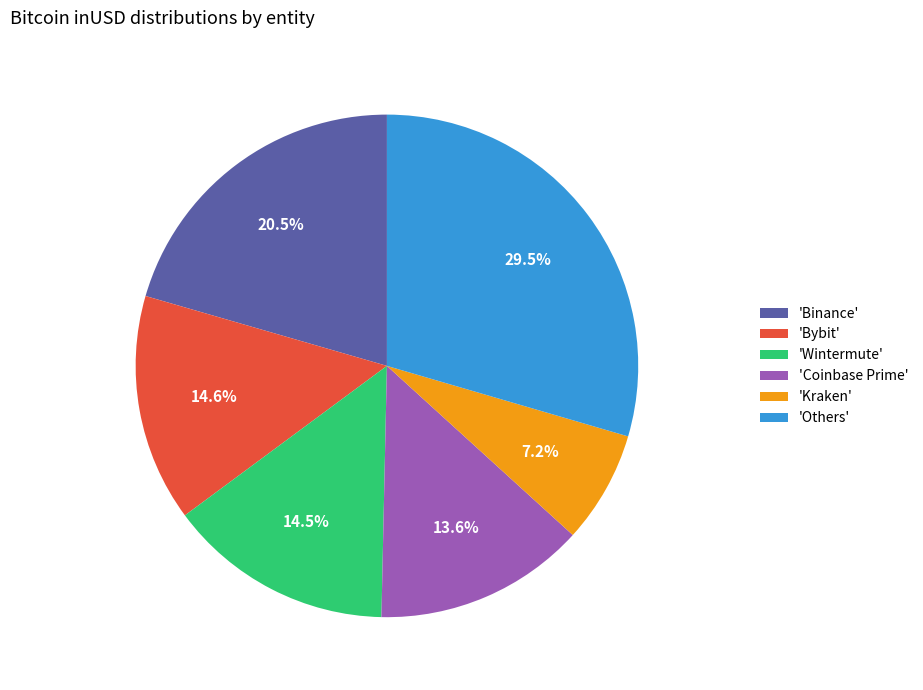

What is the largest slice in the pie chart?

'Others'